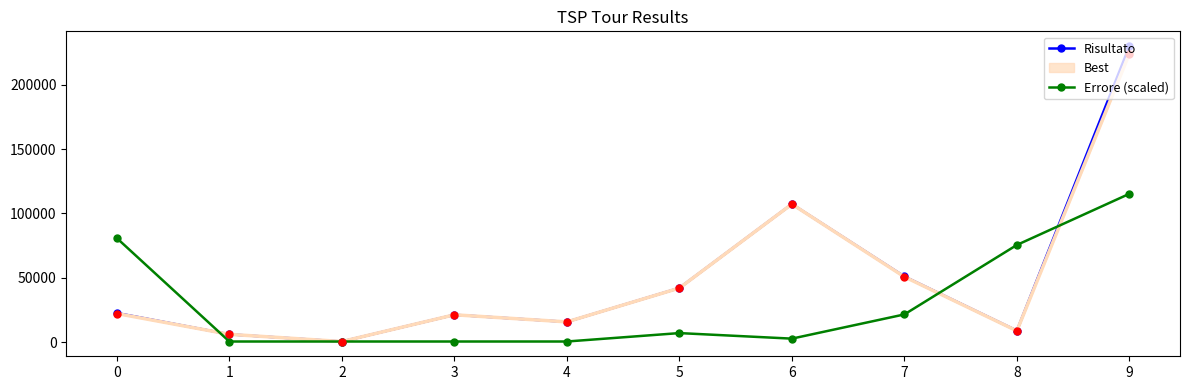

What is the total value across all series at 0?

103432.4